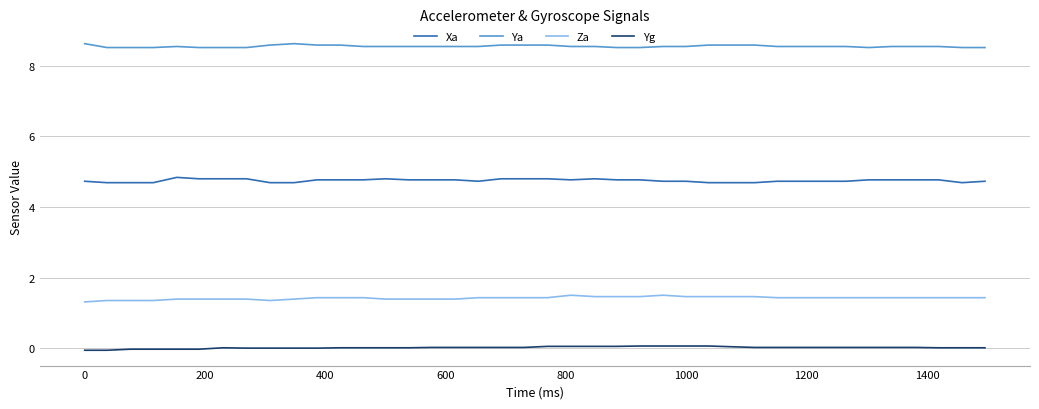

Which series has the largest total across all categories?

Ya